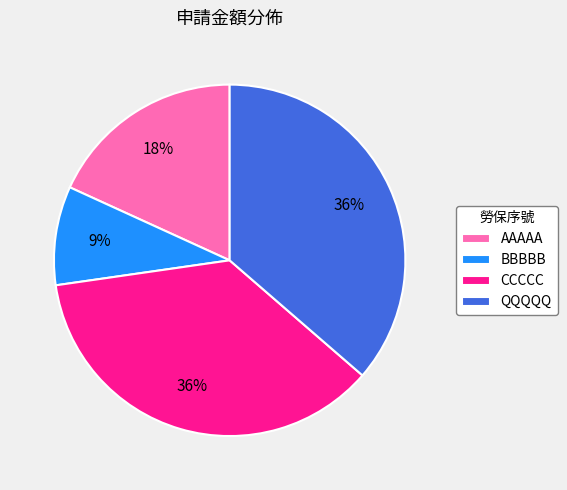

What is the smallest slice in the pie chart?

BBBBB